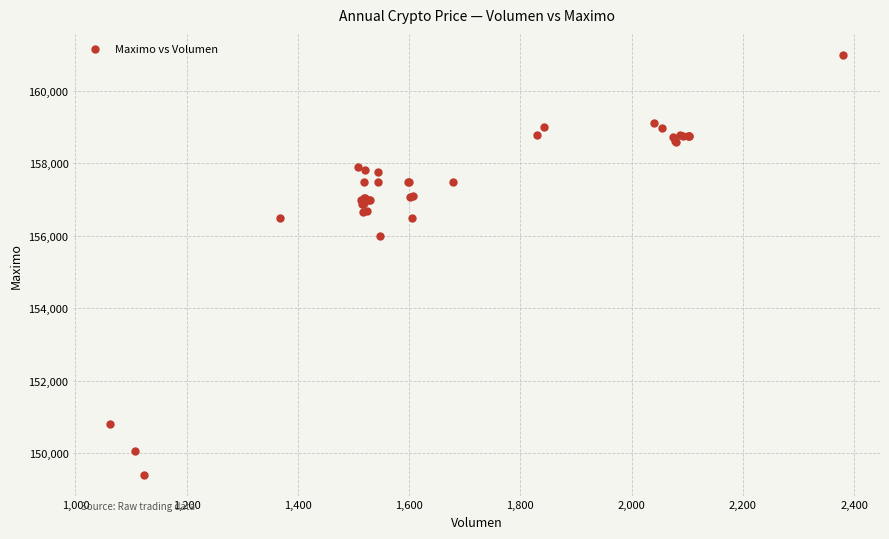

What Y value in the scatter plot is closest to 155202?

156000